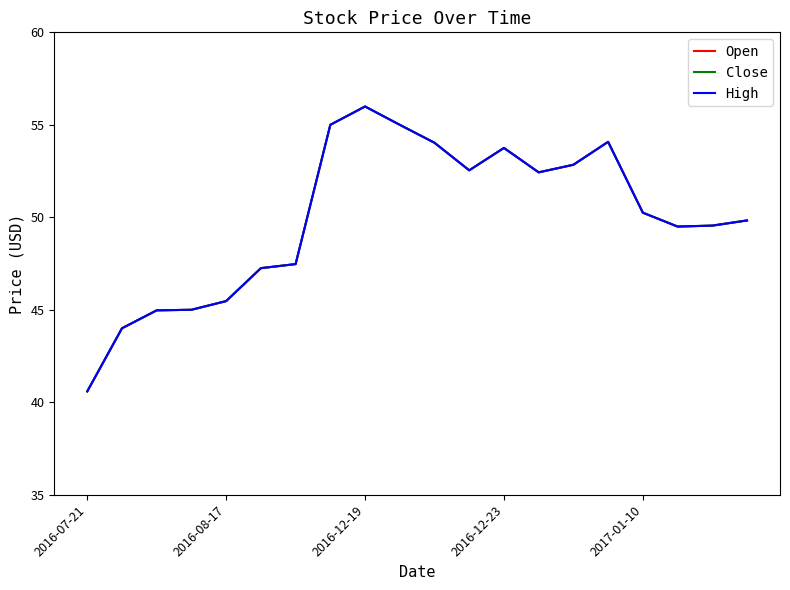

Is this an area chart (filled region under the line)?

No